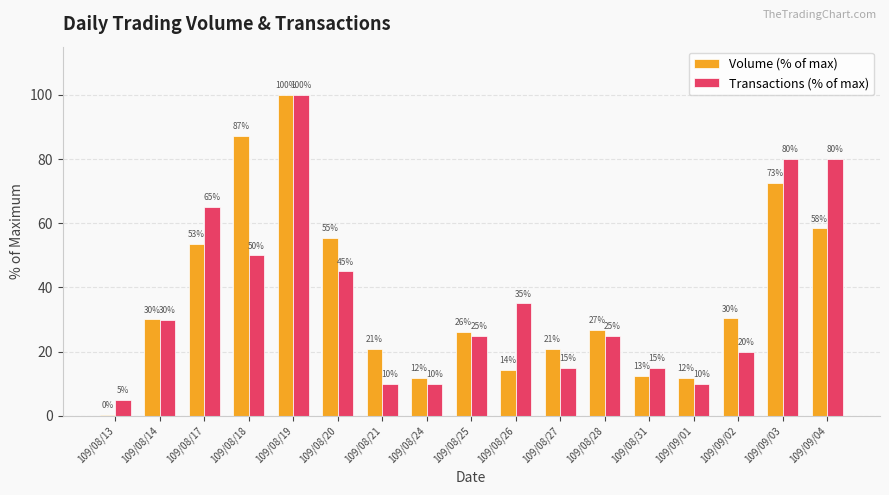

Which series changed the most between 109/08/31 and 109/09/04?

Transactions (% of max)